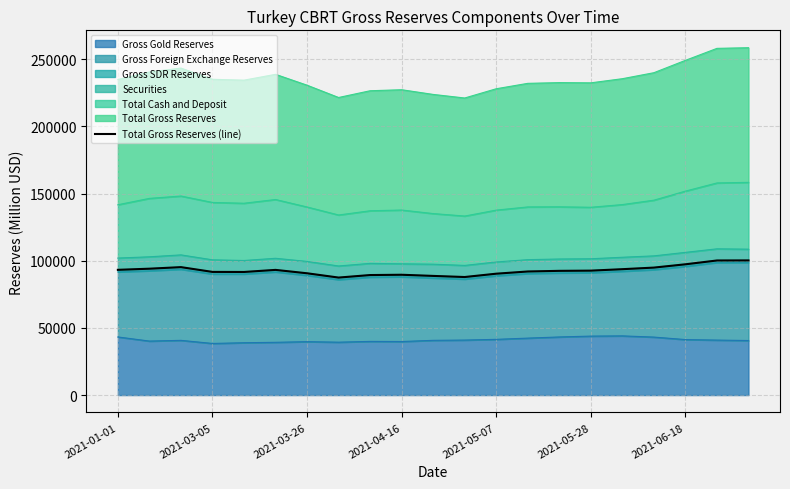

How many categories are shown in the chart?

21